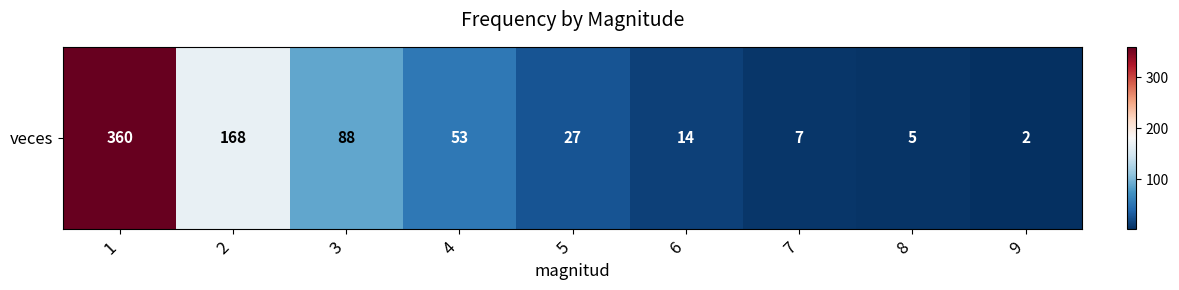

Is it true that the value at 8 is 5?

True